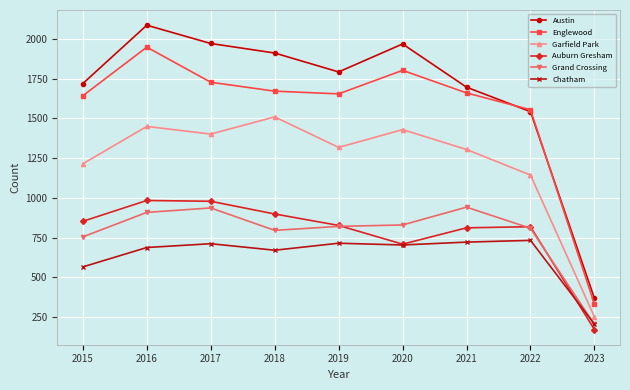

What is the highest value of the Chatham series?

732